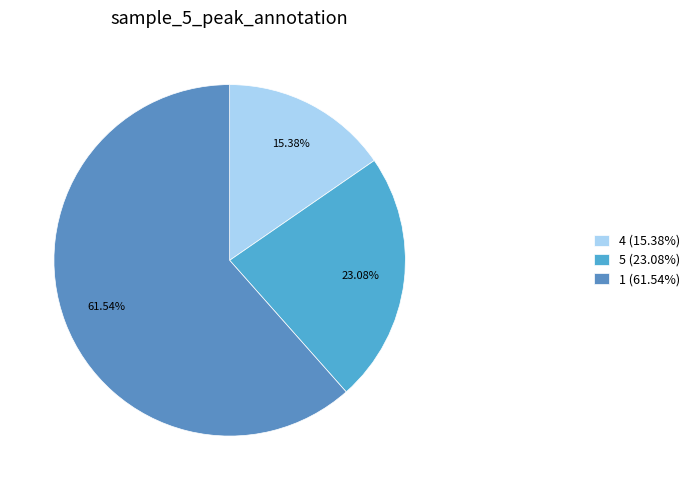

Count the number of slices in the pie.

3